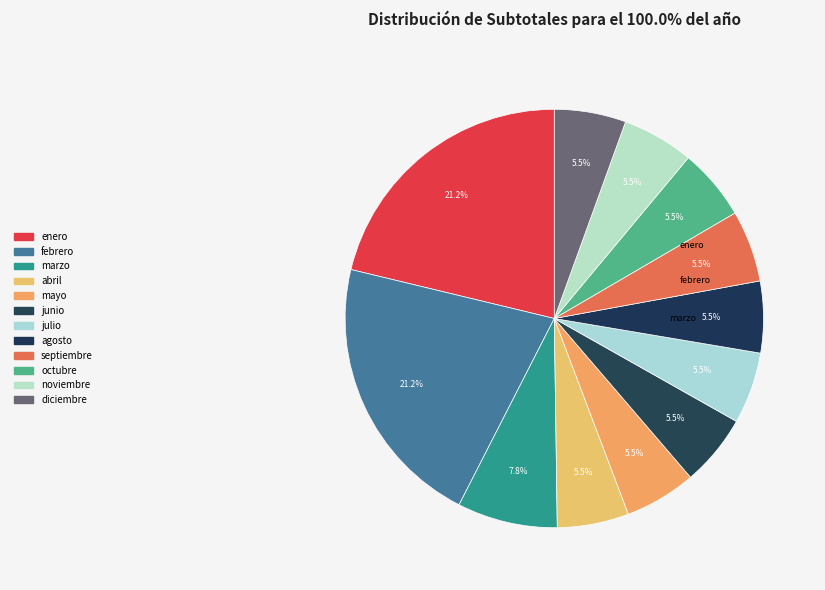

What is the ratio of the value at abril to the value at agosto?

1.0